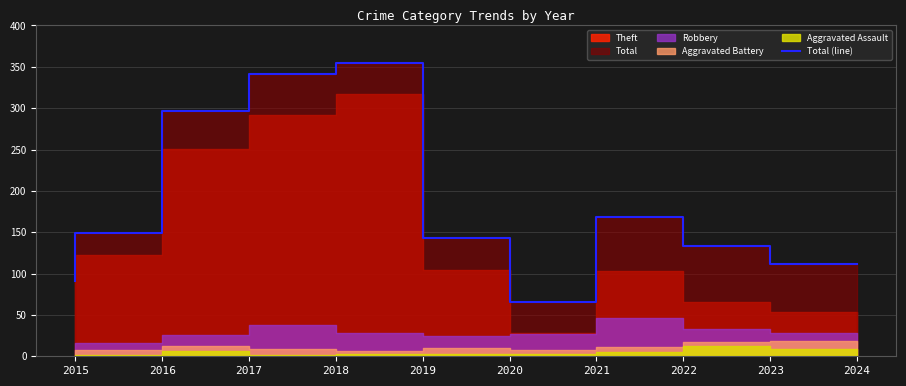

True or false: the data shows 190 at 2018.

False